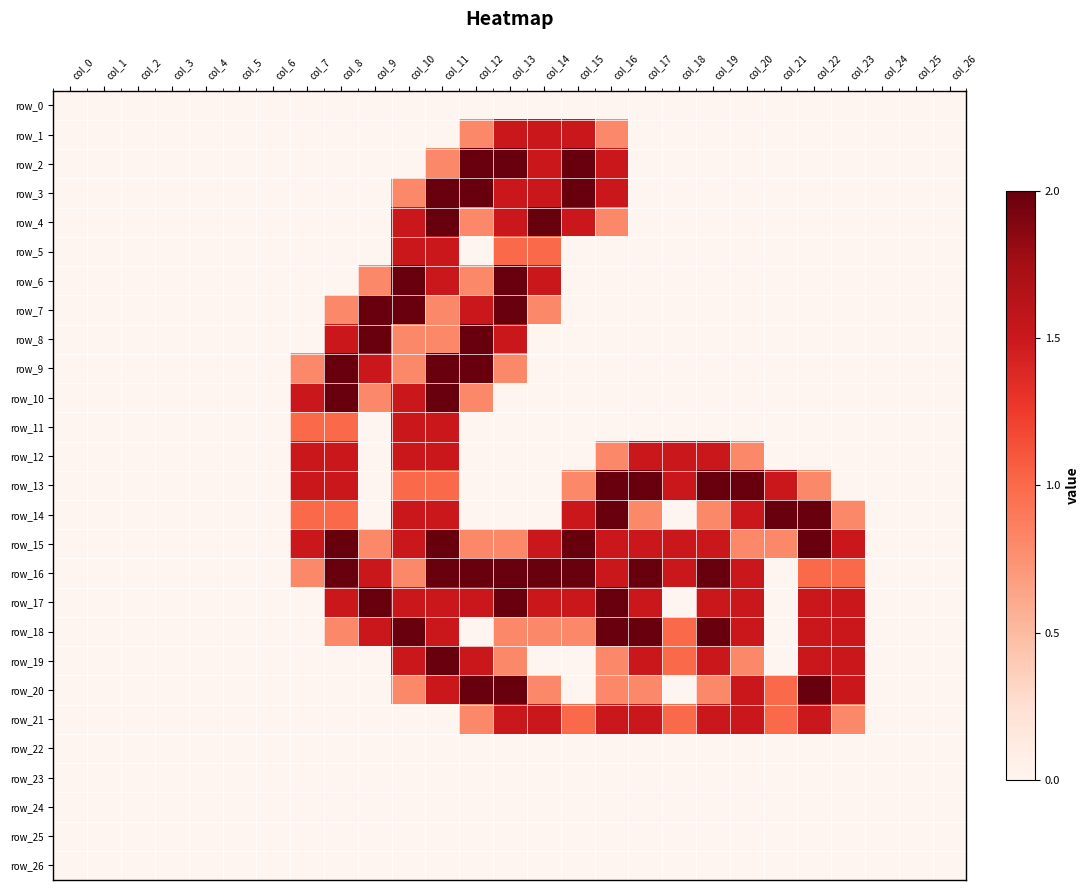

What is the spread (max minus min) of values at col_12?

2.0